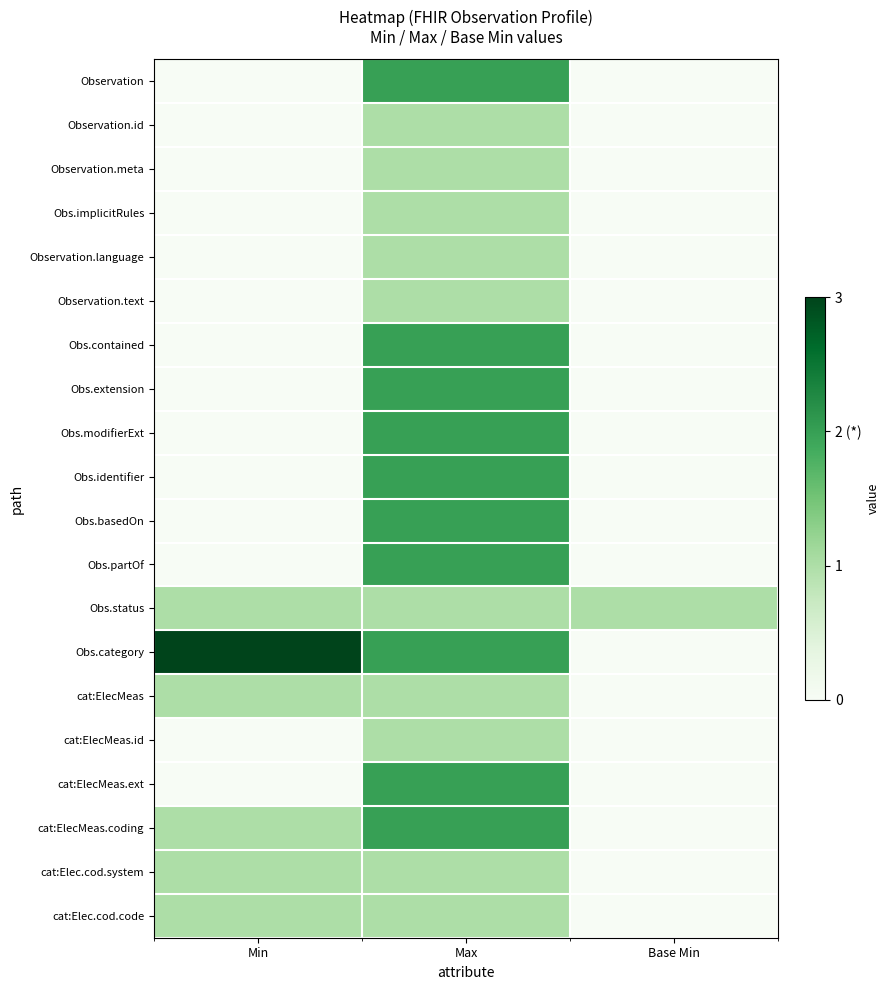

Reading left to right, list all the values displayed in this chart.

Observation: Min=0	Max=2	Base Min=0
Observation.id: Min=0	Max=1	Base Min=0
Observation.meta: Min=0	Max=1	Base Min=0
Obs.implicitRules: Min=0	Max=1	Base Min=0
Observation.language: Min=0	Max=1	Base Min=0
Observation.text: Min=0	Max=1	Base Min=0
Obs.contained: Min=0	Max=2	Base Min=0
Obs.extension: Min=0	Max=2	Base Min=0
Obs.modifierExt: Min=0	Max=2	Base Min=0
Obs.identifier: Min=0	Max=2	Base Min=0
Obs.basedOn: Min=0	Max=2	Base Min=0
Obs.partOf: Min=0	Max=2	Base Min=0
Obs.status: Min=1	Max=1	Base Min=1
Obs.category: Min=3	Max=2	Base Min=0
cat:ElecMeas: Min=1	Max=1	Base Min=0
cat:ElecMeas.id: Min=0	Max=1	Base Min=0
cat:ElecMeas.ext: Min=0	Max=2	Base Min=0
cat:ElecMeas.coding: Min=1	Max=2	Base Min=0
cat:Elec.cod.system: Min=1	Max=1	Base Min=0
cat:Elec.cod.code: Min=1	Max=1	Base Min=0